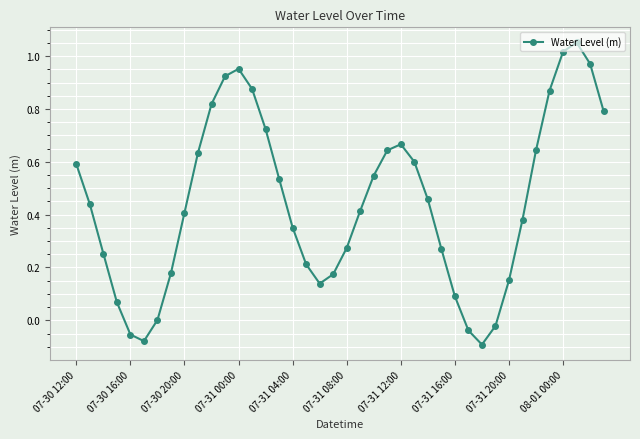

What is the sum of all values?

17.8